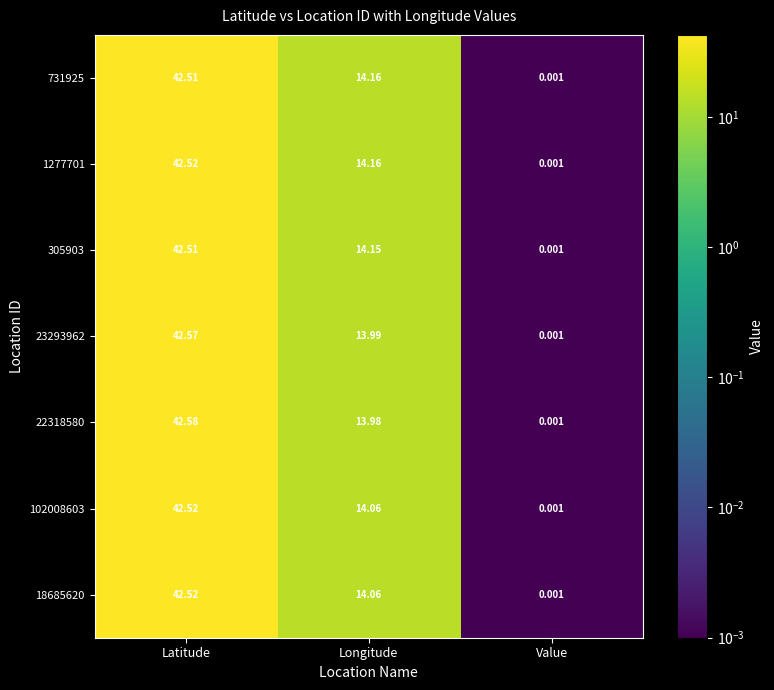

At which category is the sum across all series the highest?

Latitude